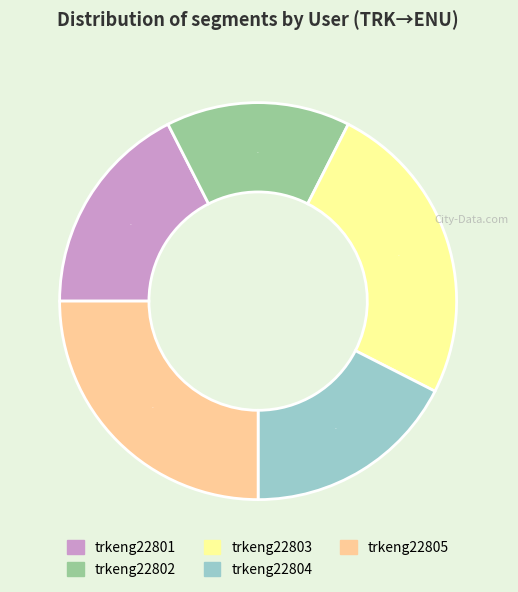

Does trkeng22805 represent more than half of the total?

No